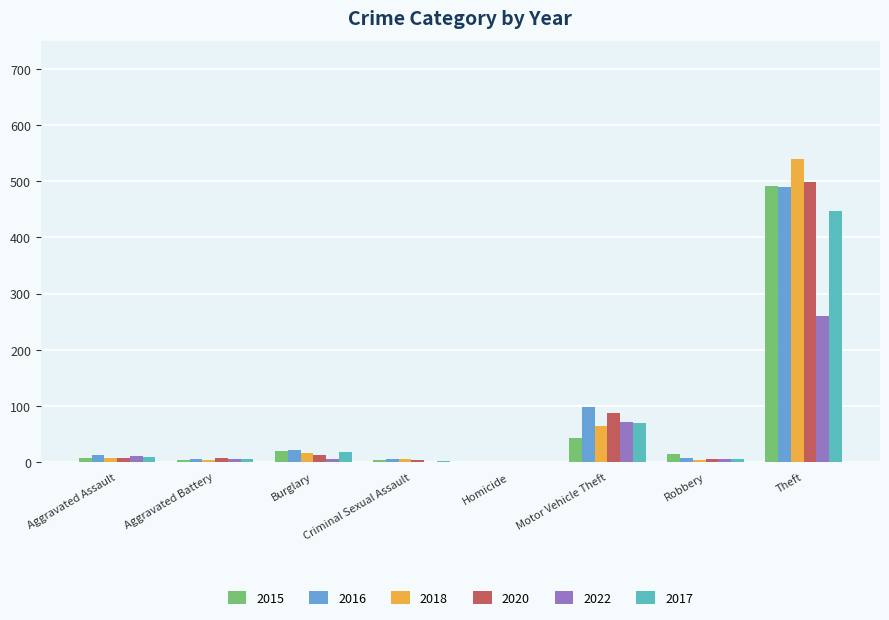

What is the maximum value for 2016?

489